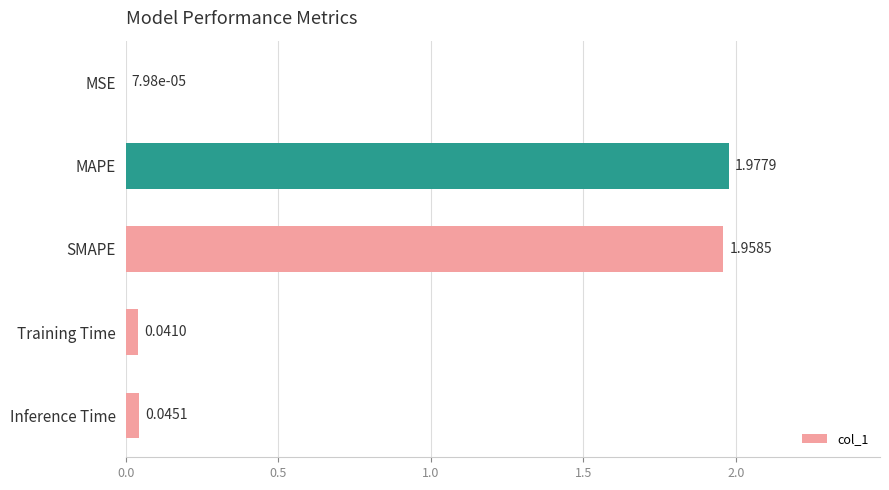

Between SMAPE and Training Time, which is larger?

SMAPE